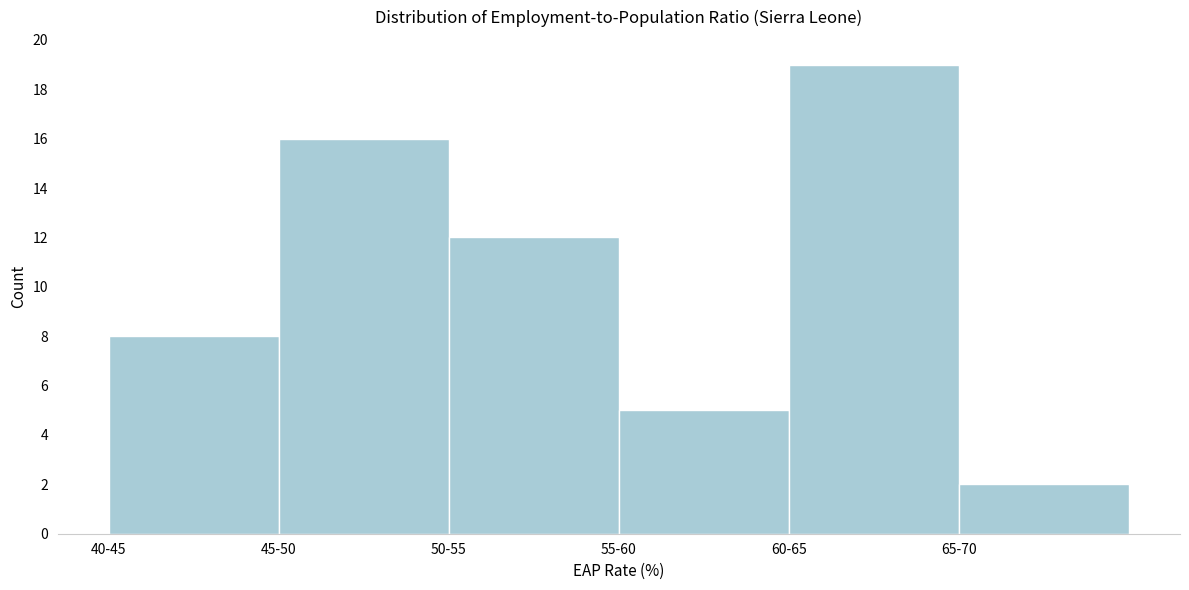

Reading left to right, transcribe all the data shown in this chart.

8	16	12	5	19	2